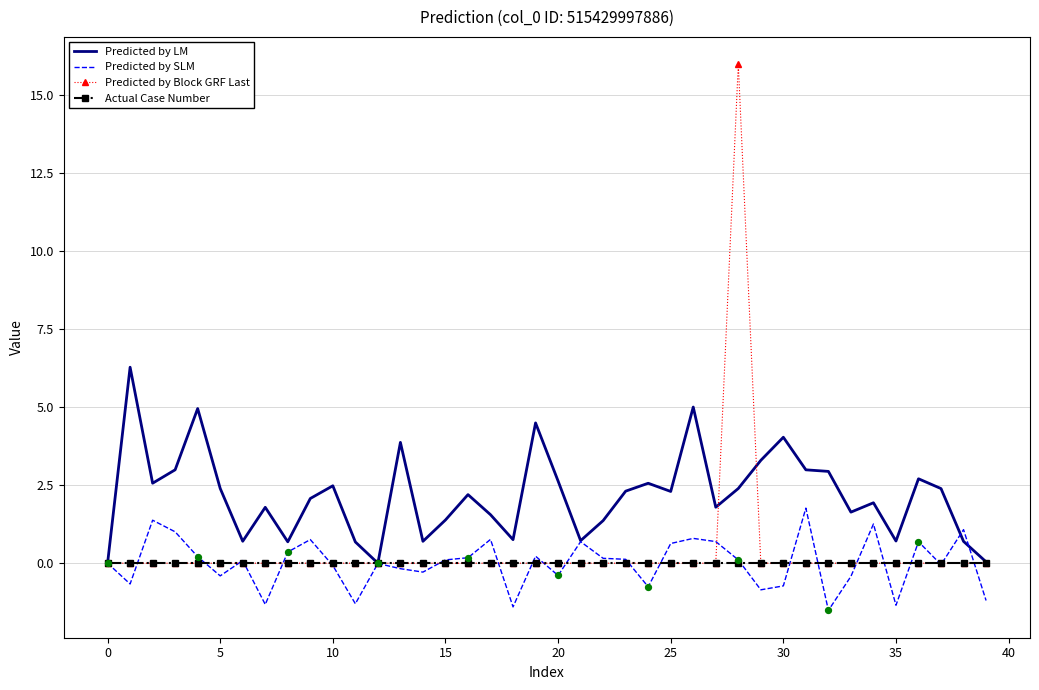

Which series has the largest total across all categories?

Predicted by LM